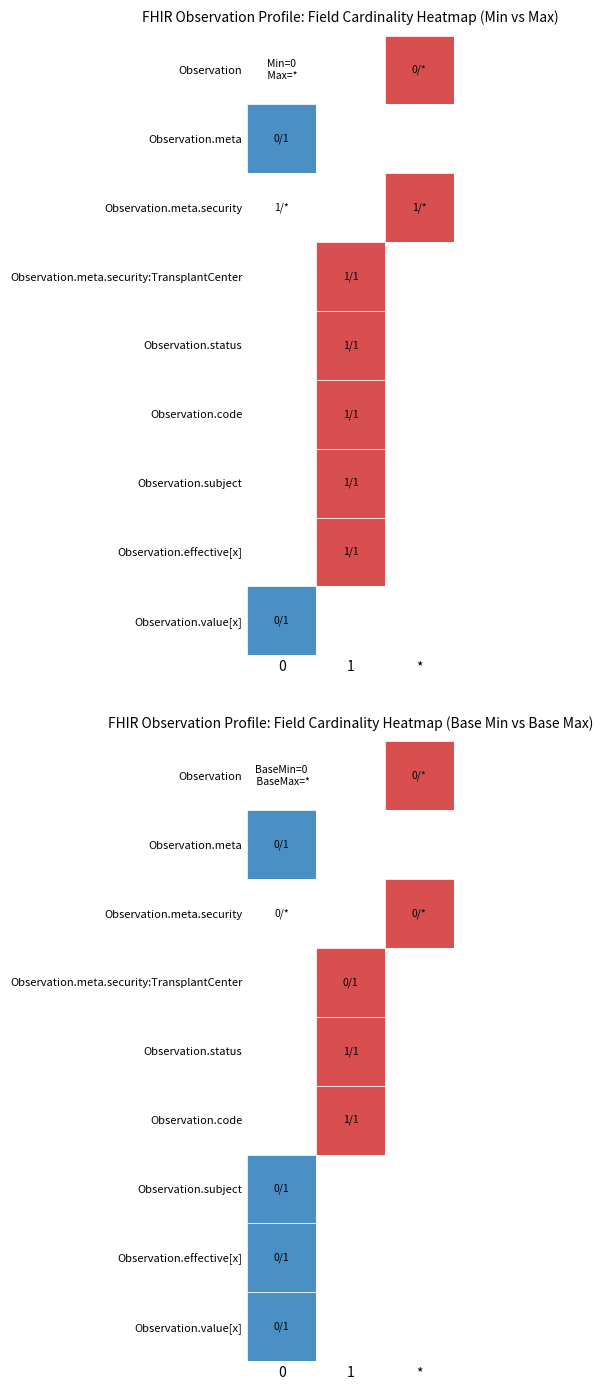

Which category has the lowest value across all series?

Observation